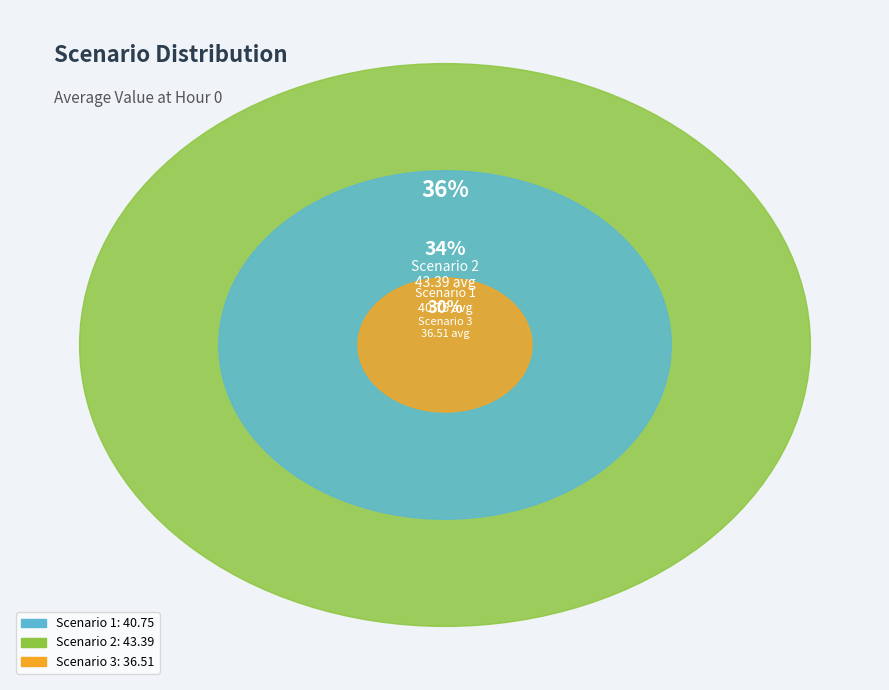

Which category has the biggest portion of the pie?

Scenario 2